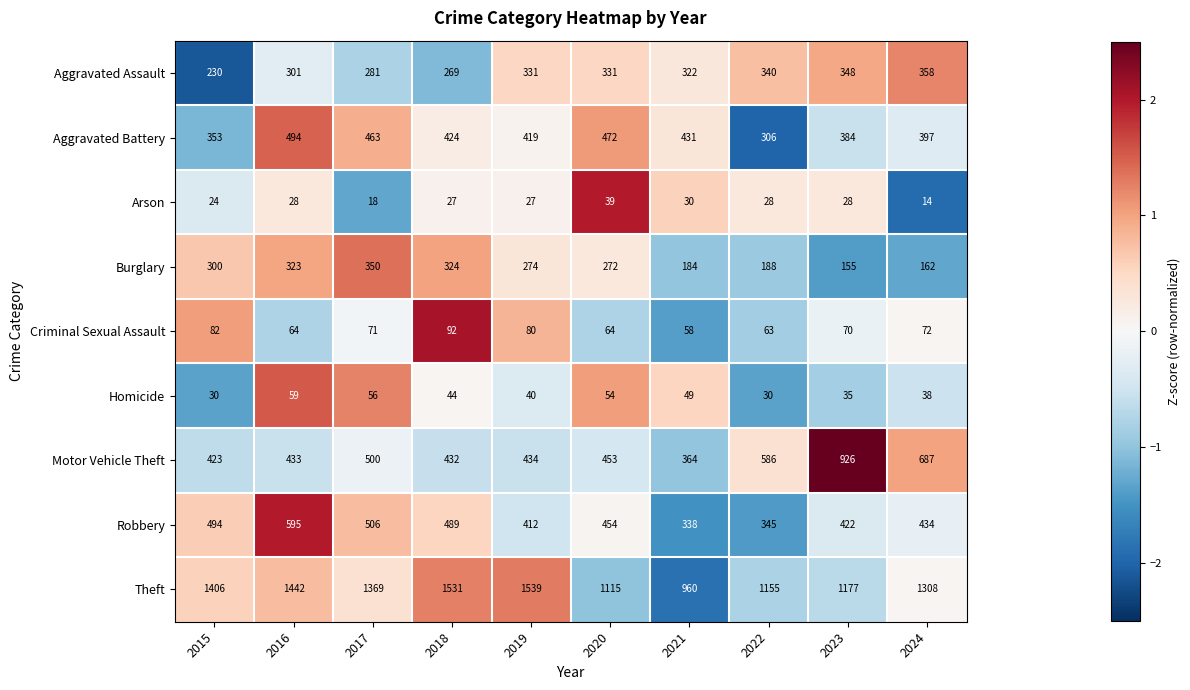

What is the greatest value displayed?

1539